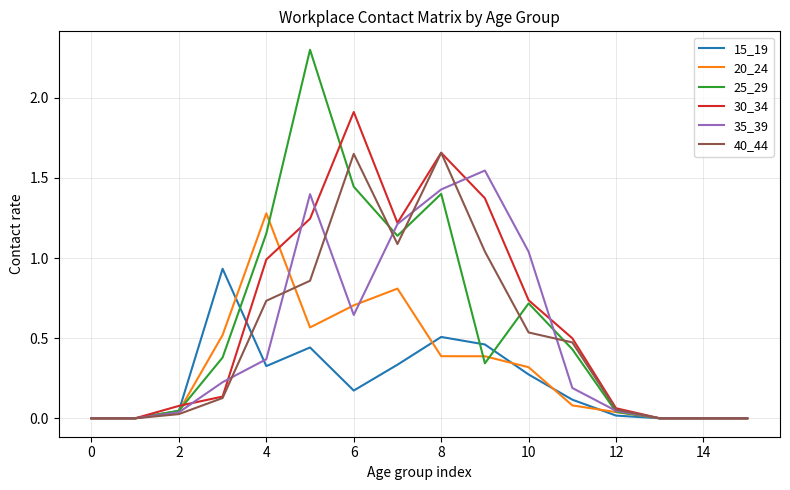

Rank the series by their maximum value, from highest to lowest.

25_29, 30_34, 40_44, 35_39, 20_24, 15_19